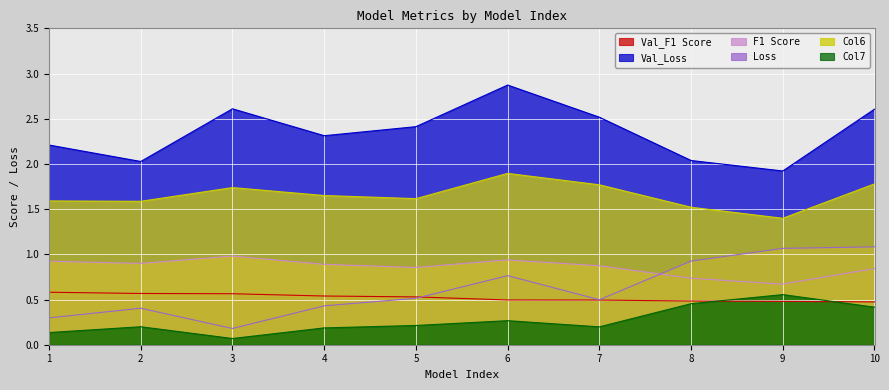

Which category has the lowest value in the Val_Loss series?

9